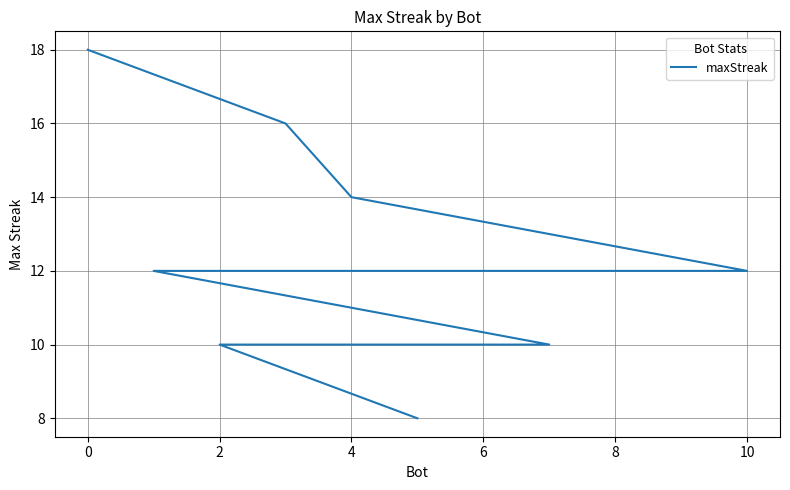

Does the chart have visible grid lines?

Yes